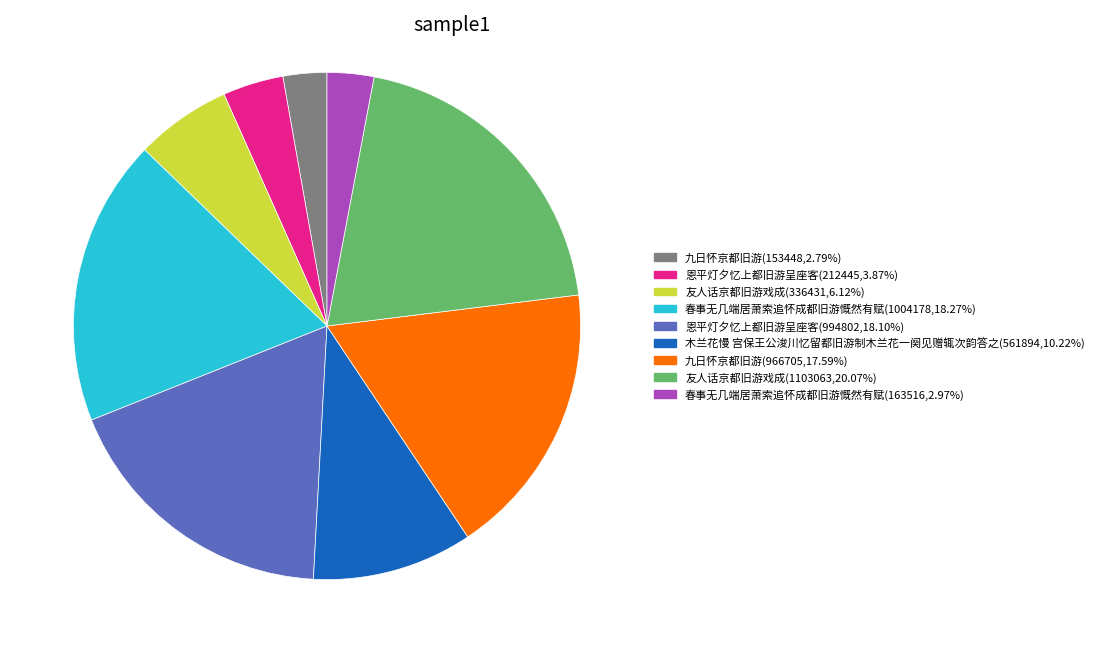

Combined, do 九日怀京都旧游(966705,17.59%) and 木兰花慢 宫保王公浚川忆留都旧游制木兰花一阕见赠辄次韵答之(561894,10.22%) account for over 50%?

No